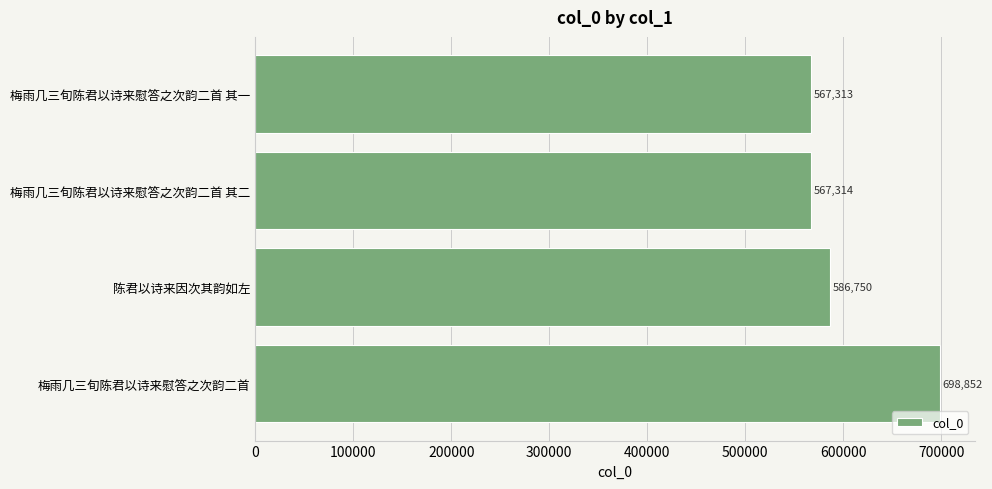

What is the ratio of the value at 梅雨几三旬陈君以诗来慰答之次韵二首 其一 to the value at 梅雨几三旬陈君以诗来慰答之次韵二首 其二?

1.0